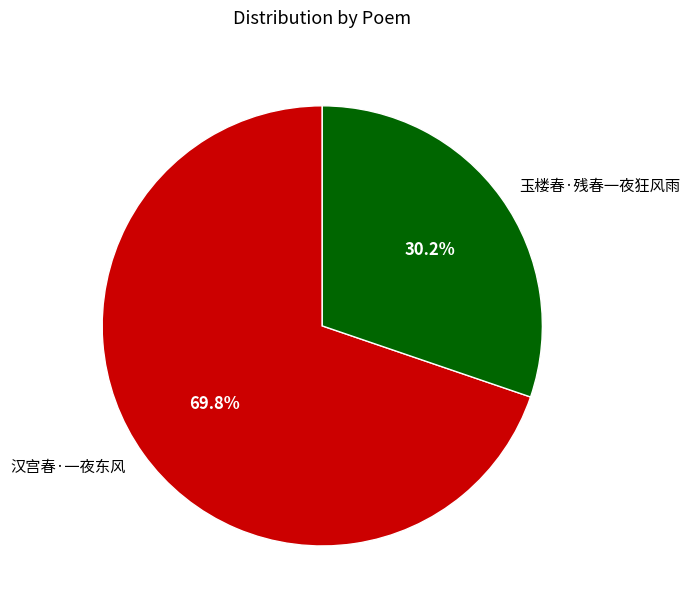

True or false: 汉宫春·一夜东风 accounts for 65% of the total.

False